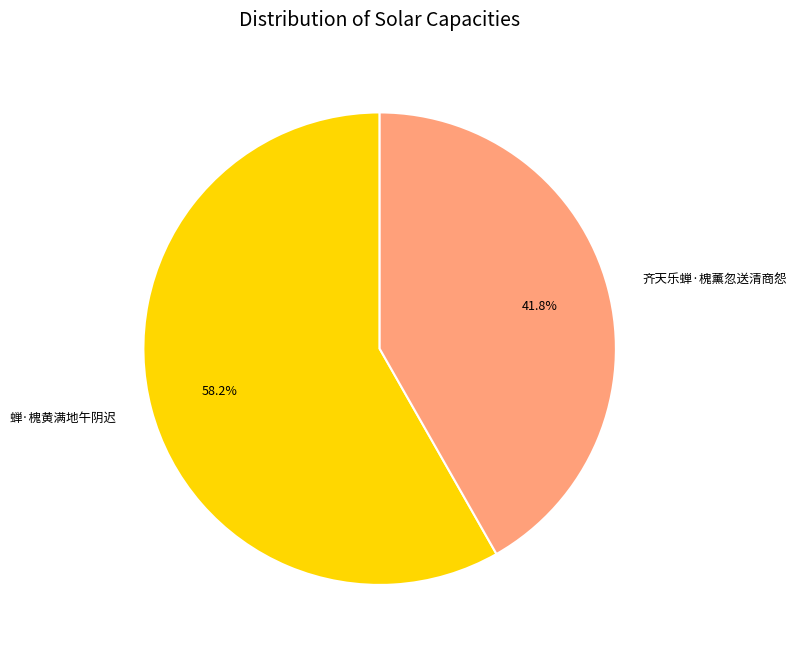

What is the ratio of the value at 齐天乐蝉·槐薰忽送清商怨 to the value at 蝉·槐黄满地午阴迟?

0.7